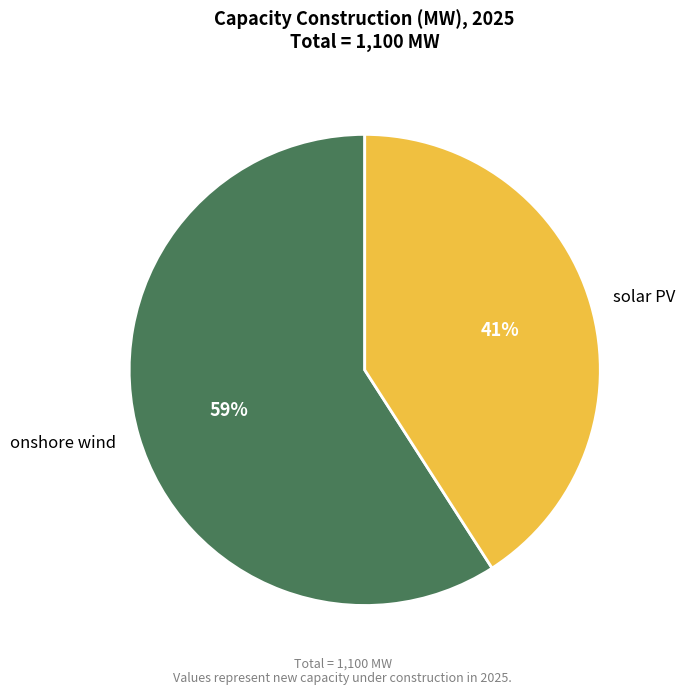

Which slice represents more than half of the pie?

onshore wind